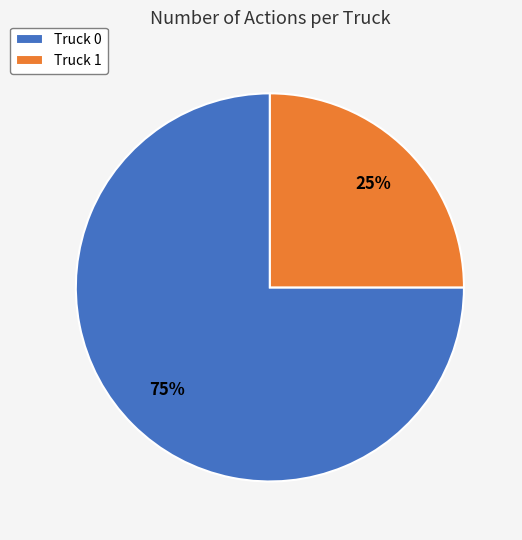

Which slice is the largest?

Truck 0